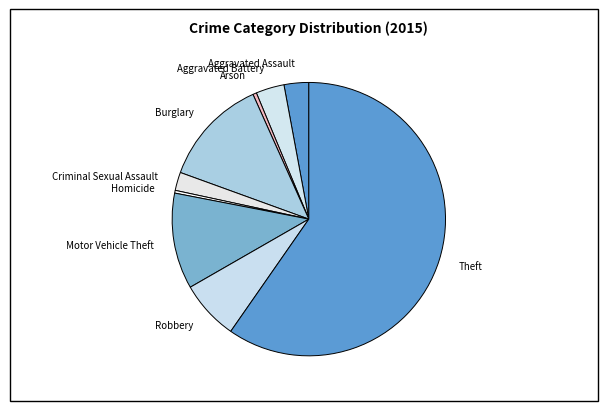

Count the number of slices in the pie.

9